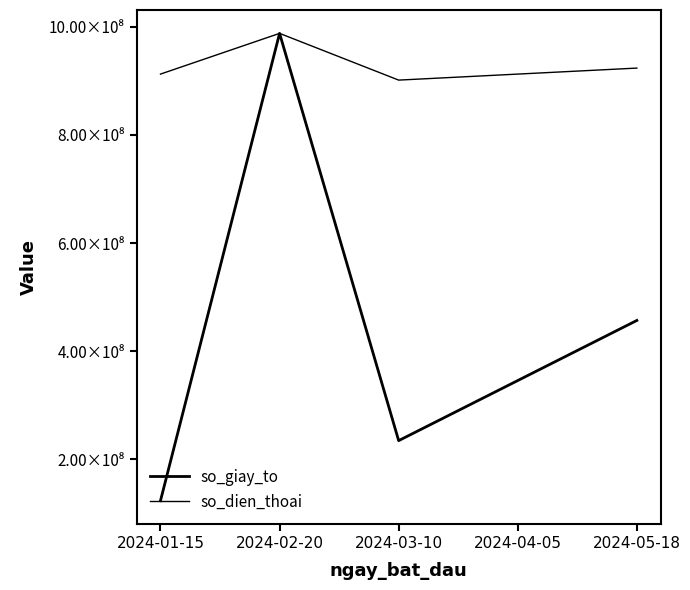

What is the label of the 2nd point from the left?

2024-02-20